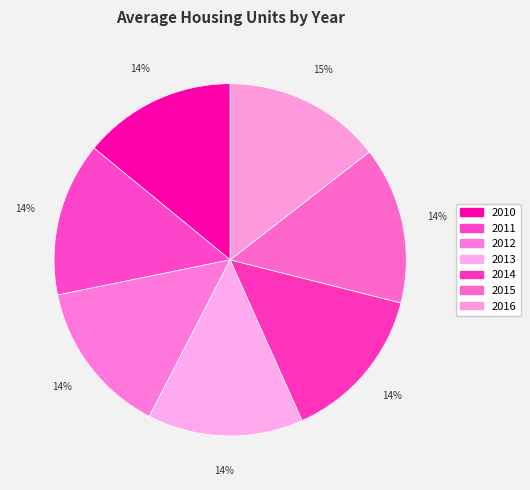

Is there any slice that represents more than half of the pie?

No